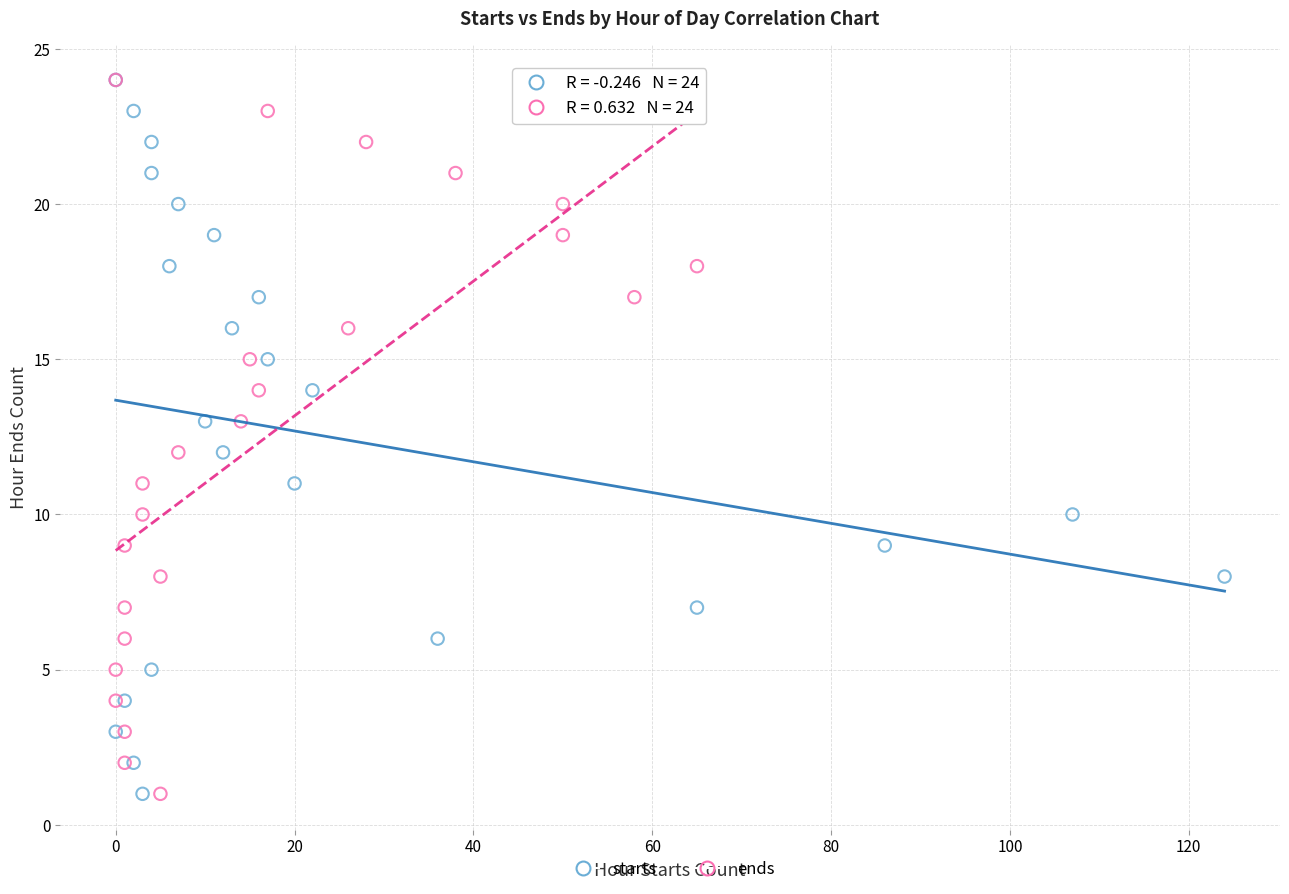

What are all the series names shown in the legend?

starts, ends